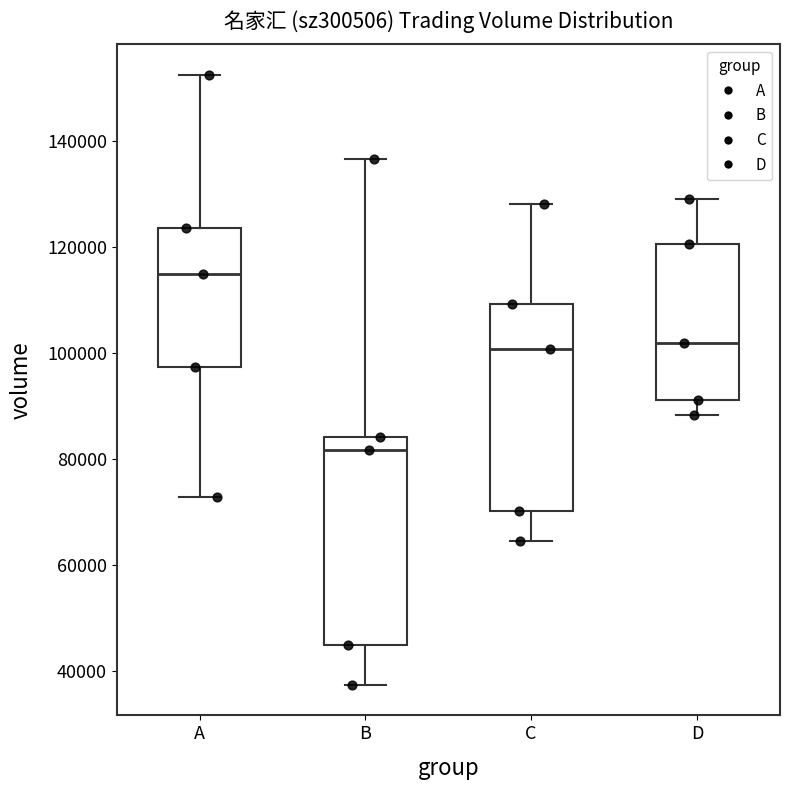

Which box's median line is the highest?

A